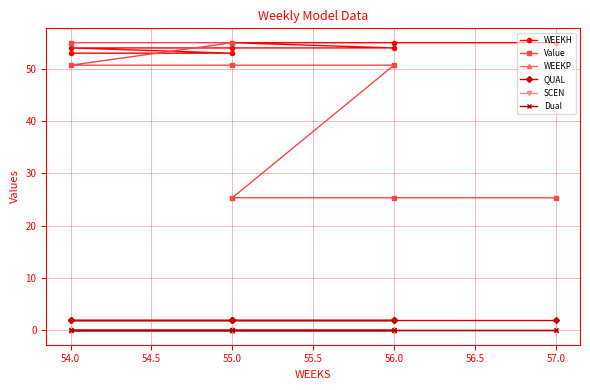

What is the difference between the maximum and minimum values in the Value series?

29.6